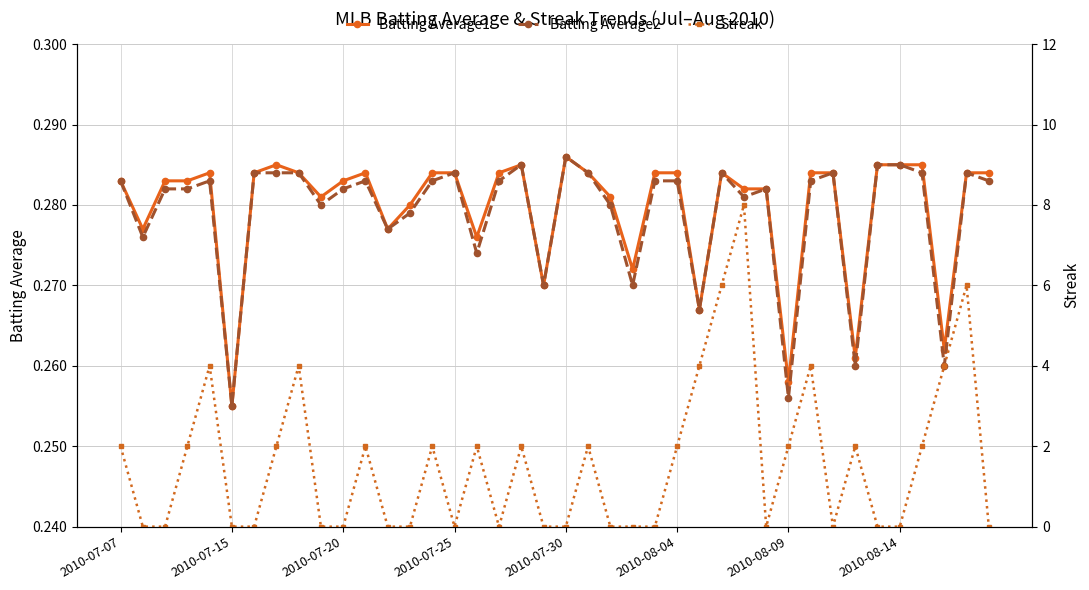

How many lines are shown in the chart?

3